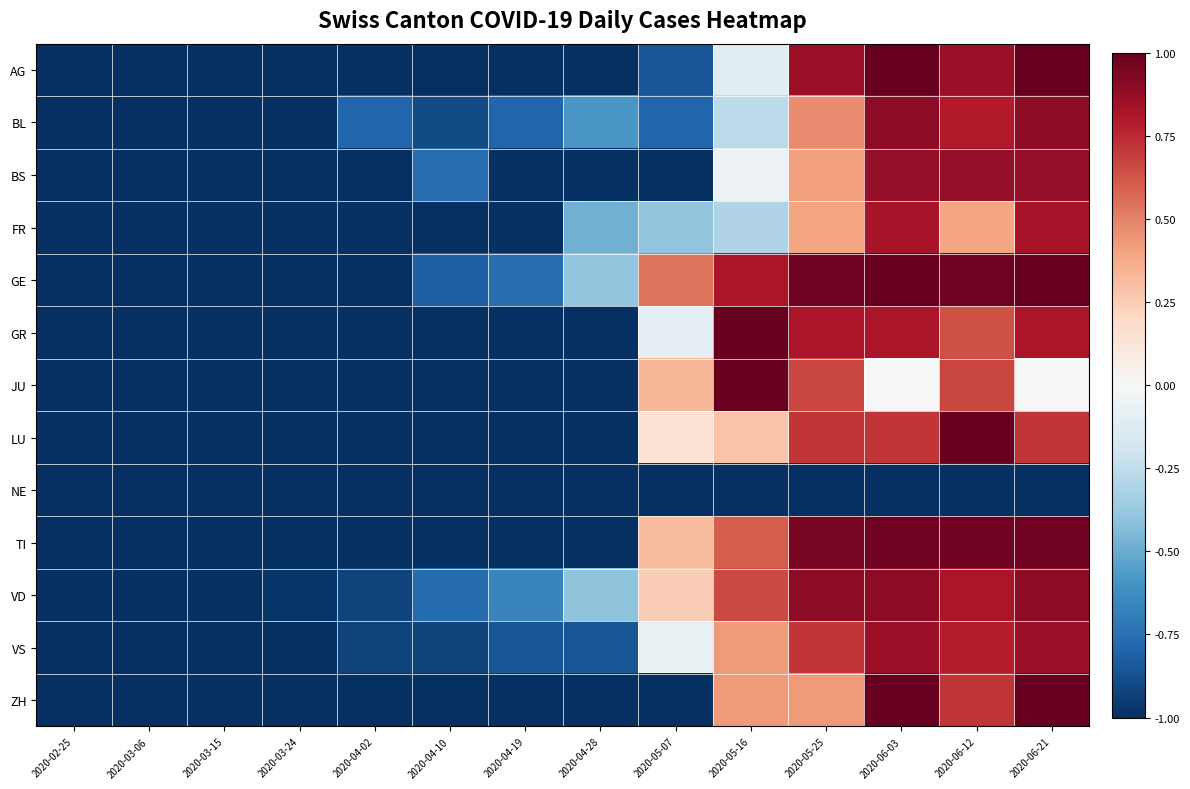

How many categories are shown in the chart?

14